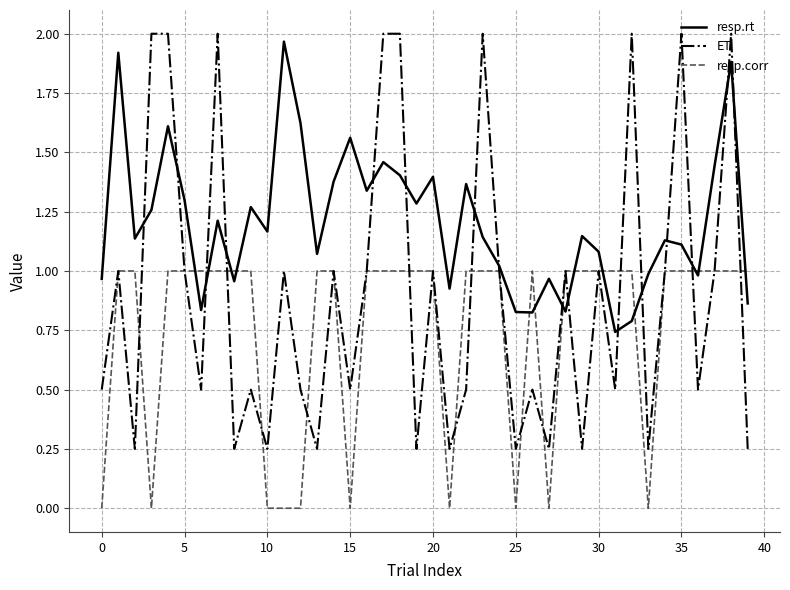

True or false: resp.rt has more than 0 interior local peaks.

True